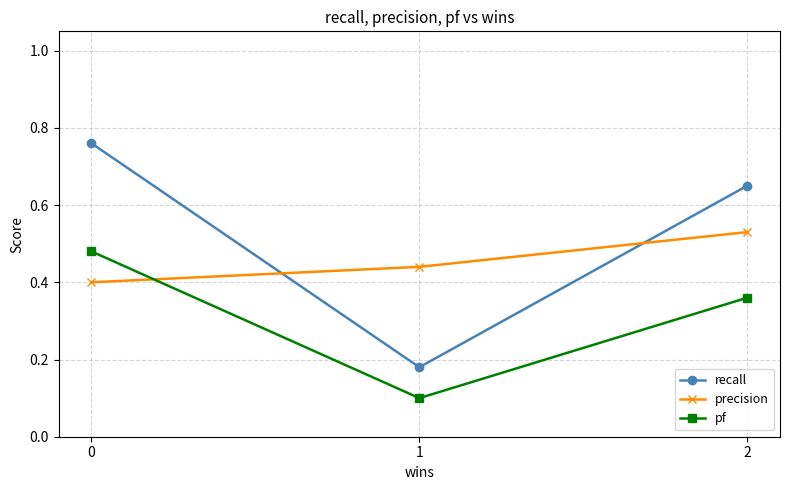

Does the chart have visible grid lines?

Yes